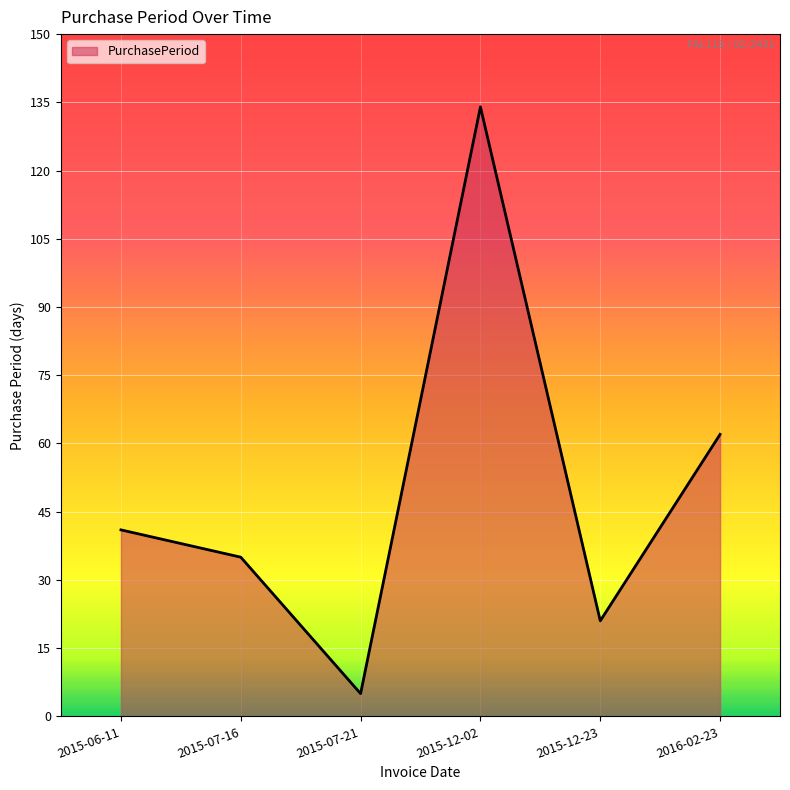

What is the average value?

50